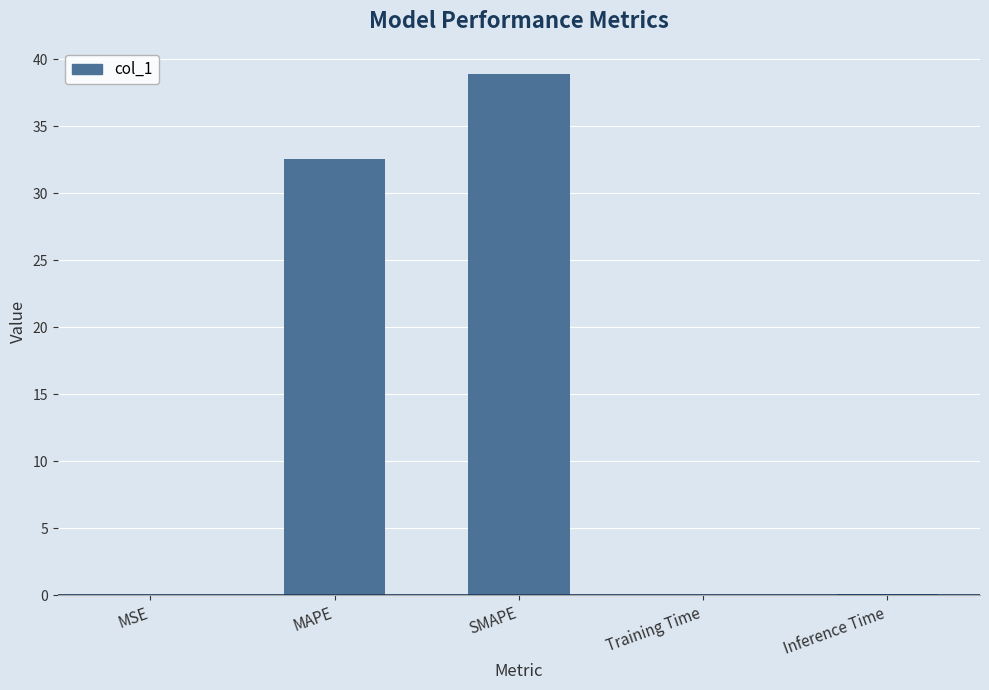

What is the sum of all values?

71.7